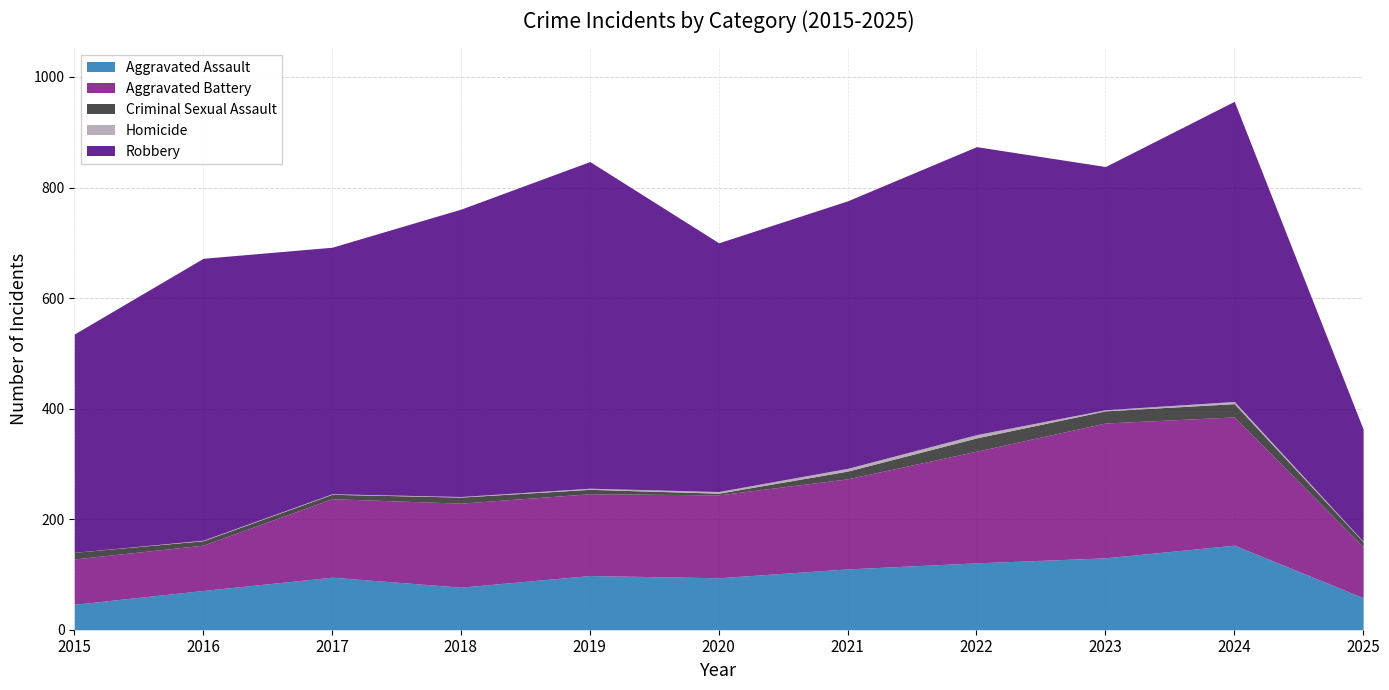

At how many categories does at least one series exceed 455?

6